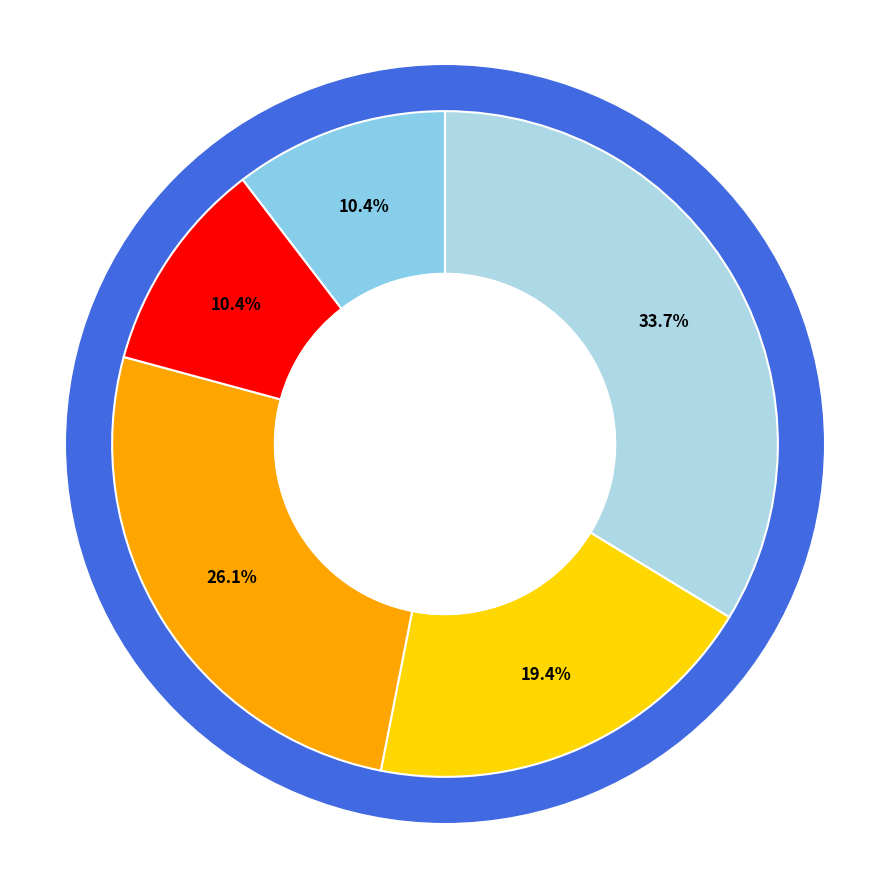

Does any single category account for the majority?

No